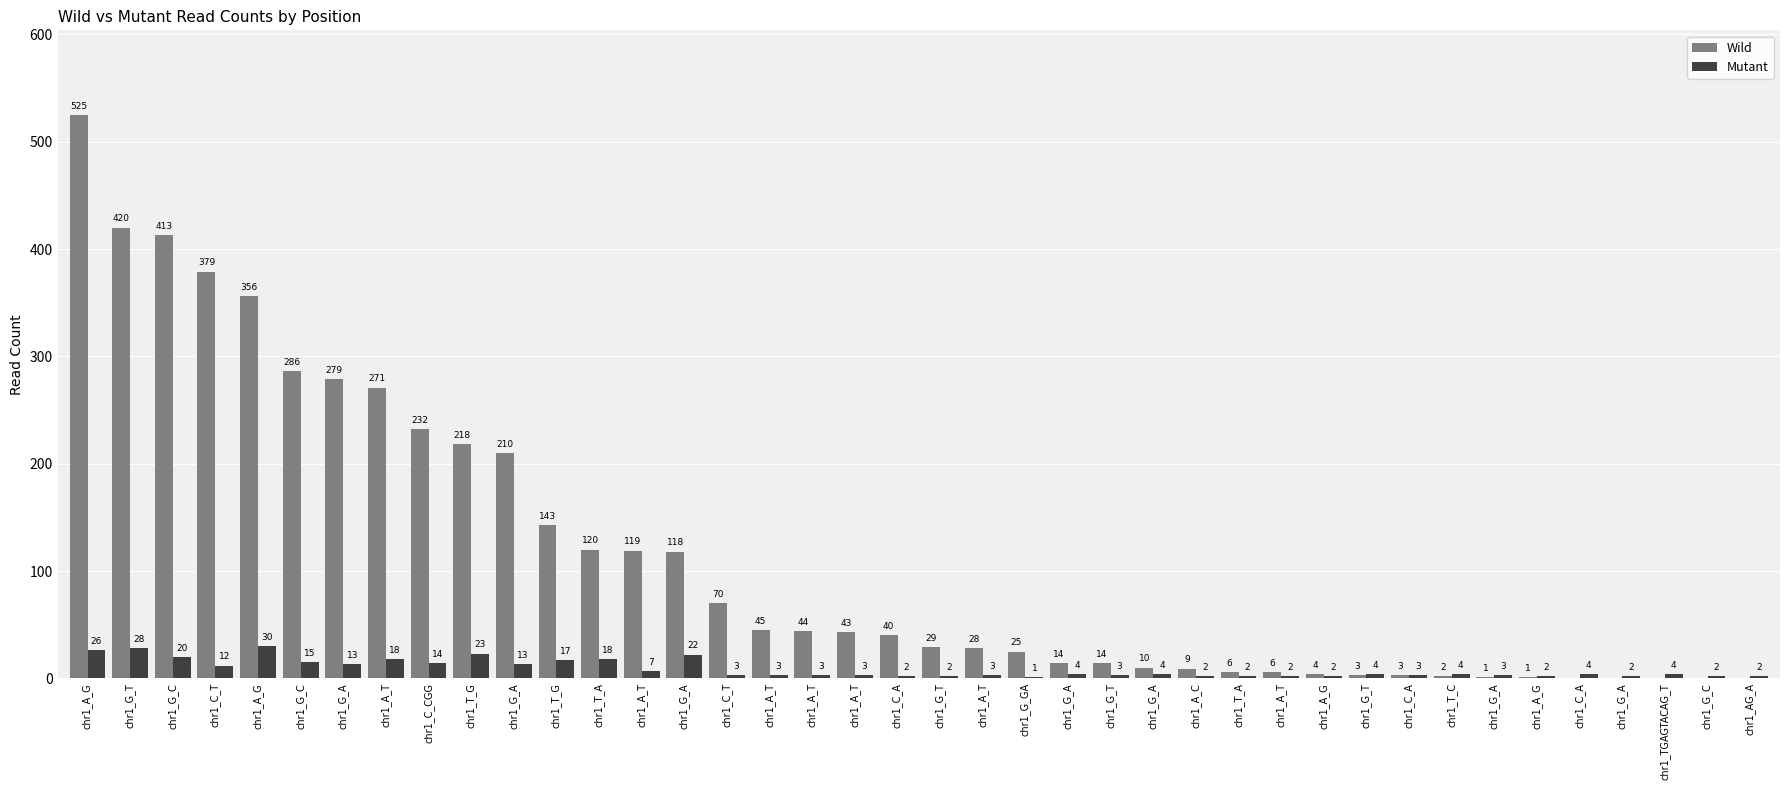

What is the label of the 22nd bar from the right?

chr1_A_T